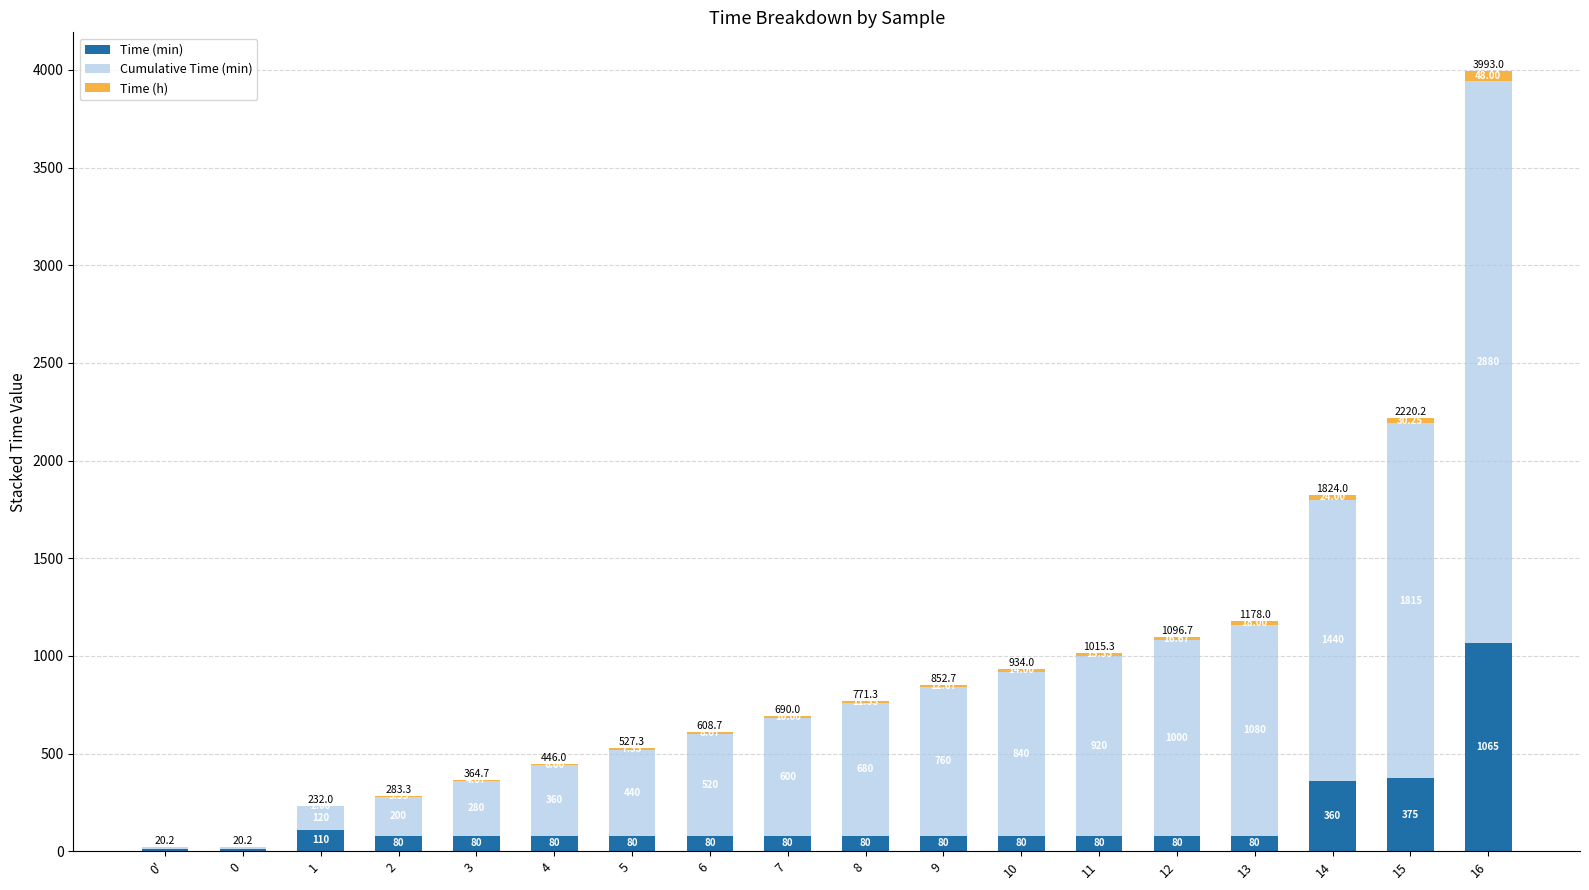

At which category is the sum across all series the highest?

16